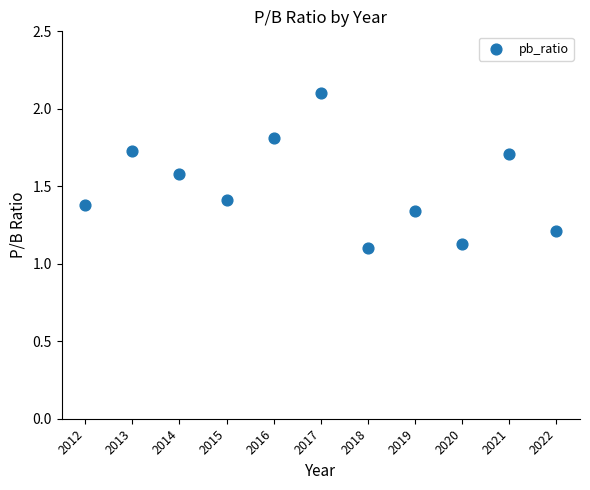

What is the range of X values (max minus min)?

10.0